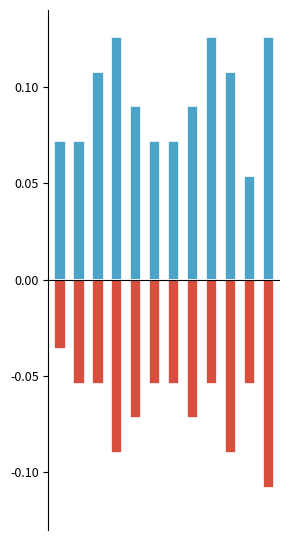

Is it true that First Trimester equals -0.1 at 4?

True